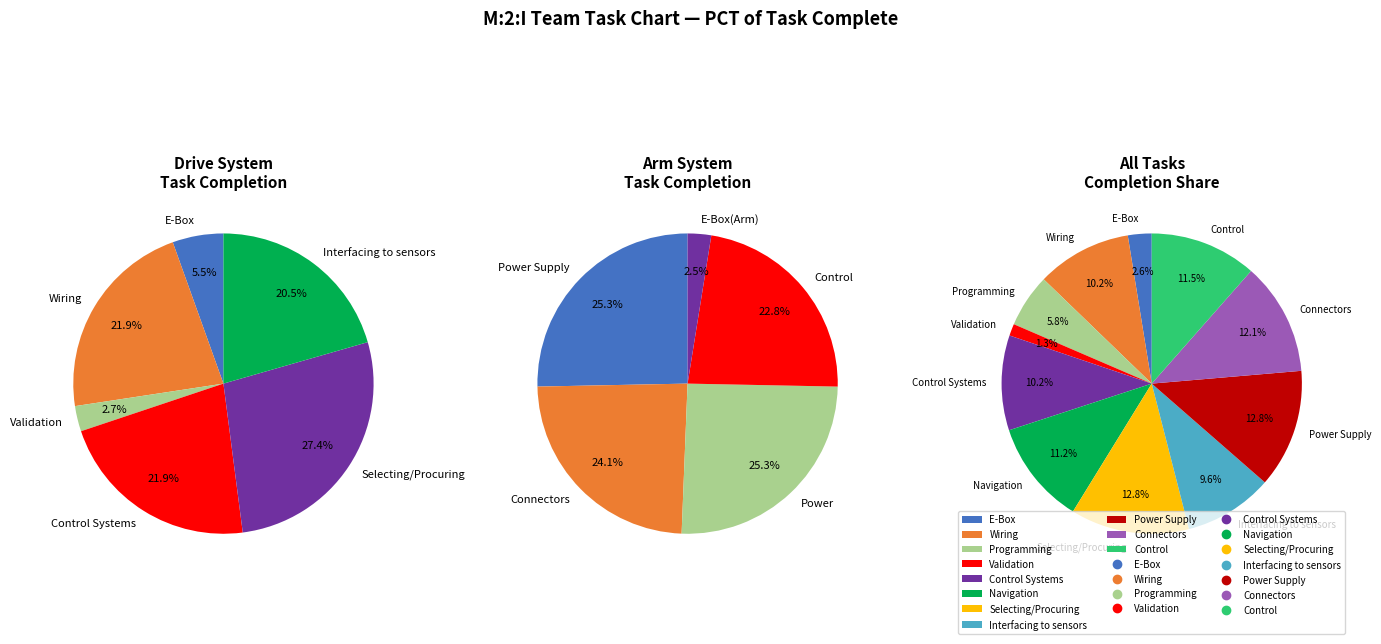

What is the largest slice in the pie chart?

Selecting/Procuring